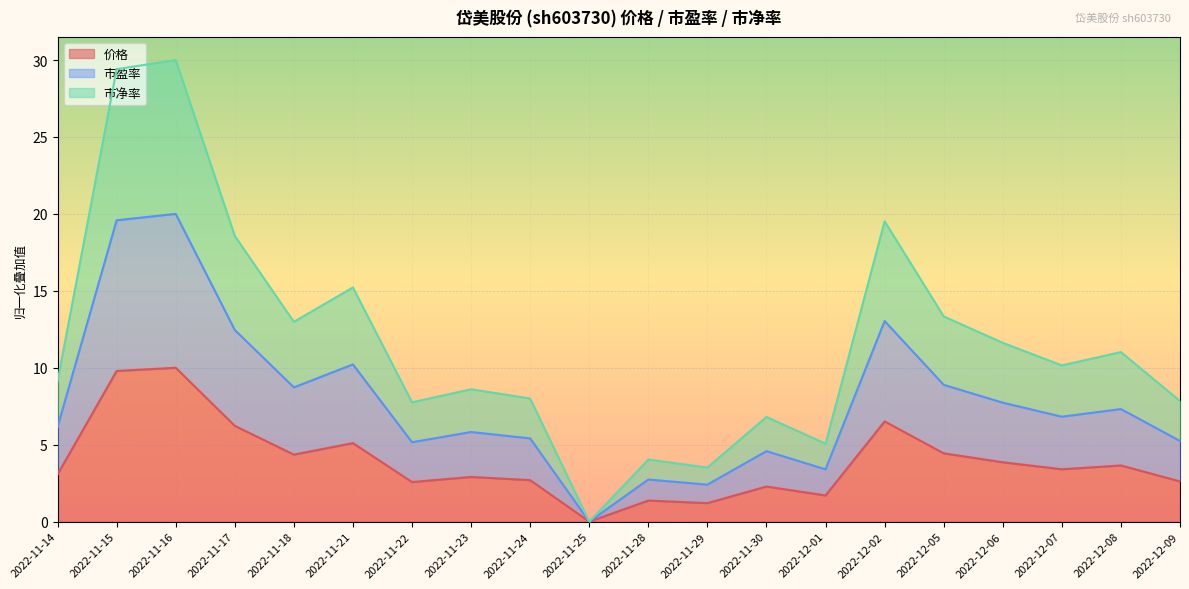

Reading left to right, what are all the values shown in this chart?

价格: 3.1	9.8	10.0	6.2	4.4	5.1	2.6	2.9	2.7	0.0	1.4	1.2	2.3	1.7	6.5	4.4	3.9	3.4	3.7	2.6
市盈率: 6.2	19.6	20.0	12.5	8.7	10.2	5.2	5.8	5.4	0.0	2.7	2.4	4.6	3.4	13.0	8.9	7.7	6.8	7.3	5.2
市净率: 9.1	29.4	30.0	18.6	13.0	15.2	7.8	8.6	8.0	0.0	4.0	3.5	6.8	5.1	19.5	13.3	11.6	10.2	11.0	7.8